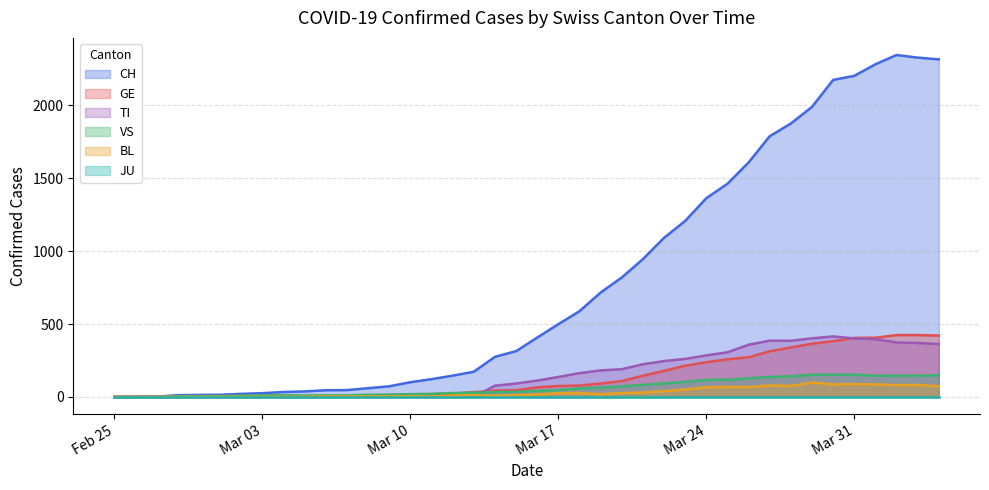

What is the difference between the BL values at 2020-02-28 and 2020-03-26?

68